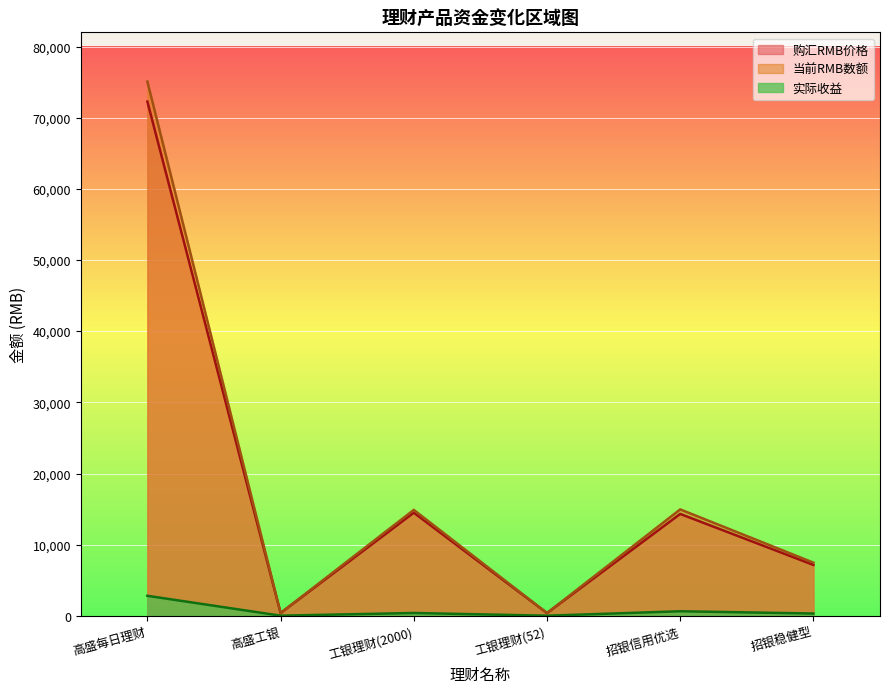

What value does the 实际收益 series have at 高盛工银?

13.9